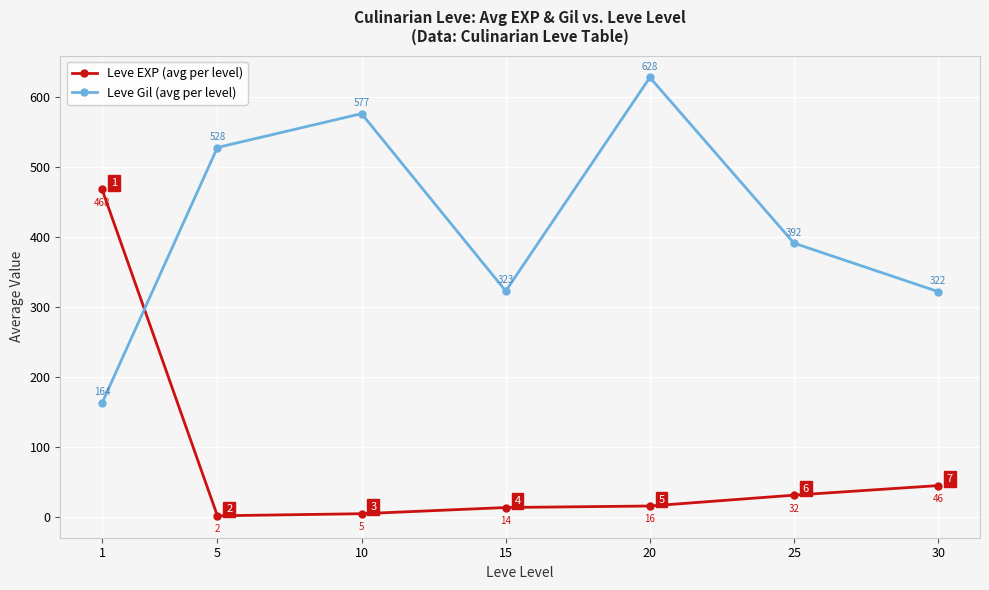

True or false: Leve EXP (avg per level) has a value of 298.5 at 1.

False